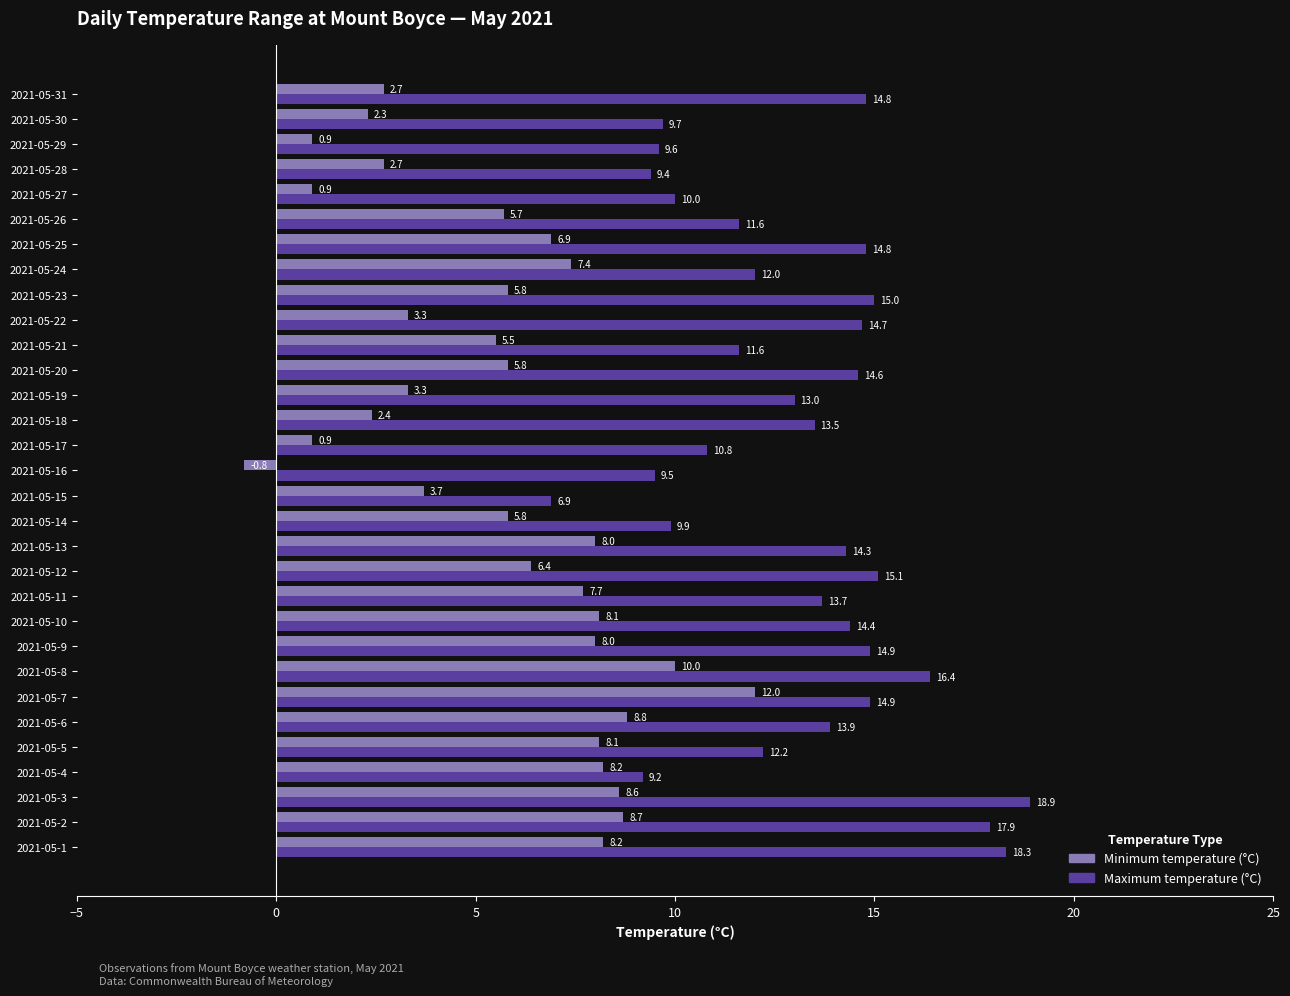

What are all the series names shown in the legend?

Minimum temperature (°C), Maximum temperature (°C)